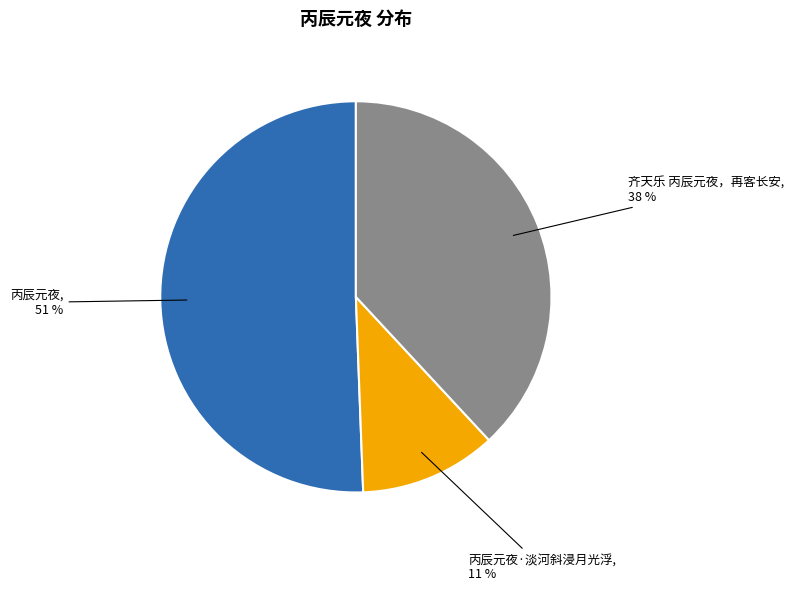

What is the largest slice in the pie chart?

丙辰元夜